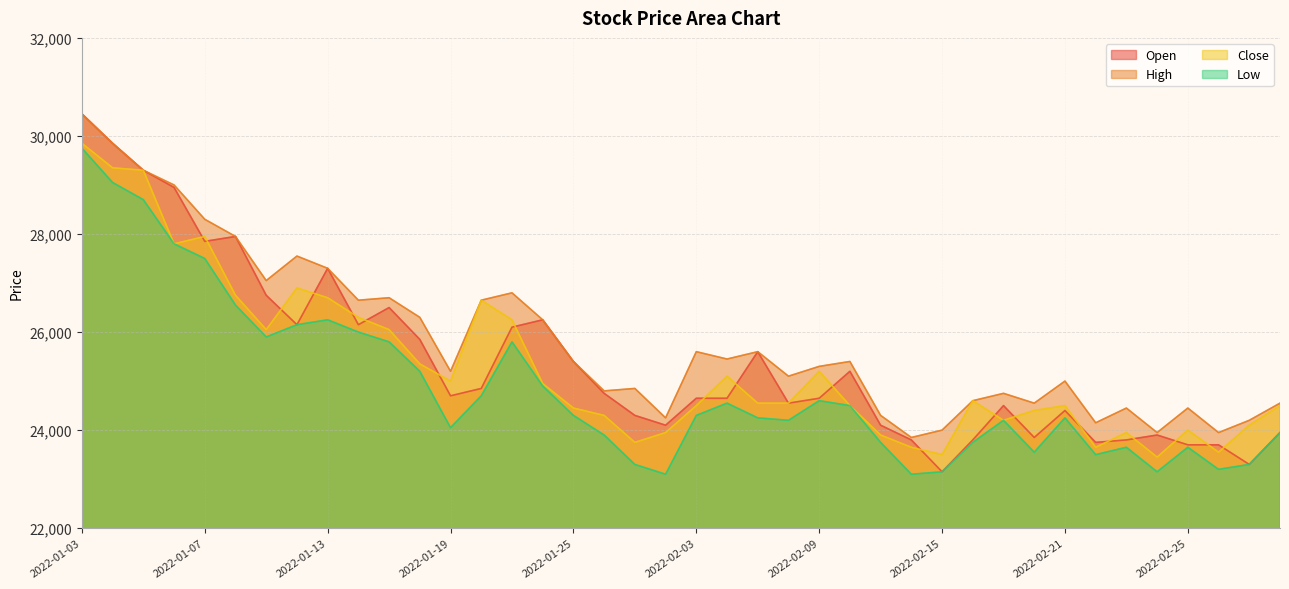

True or false: Open and Low cross at least once.

False